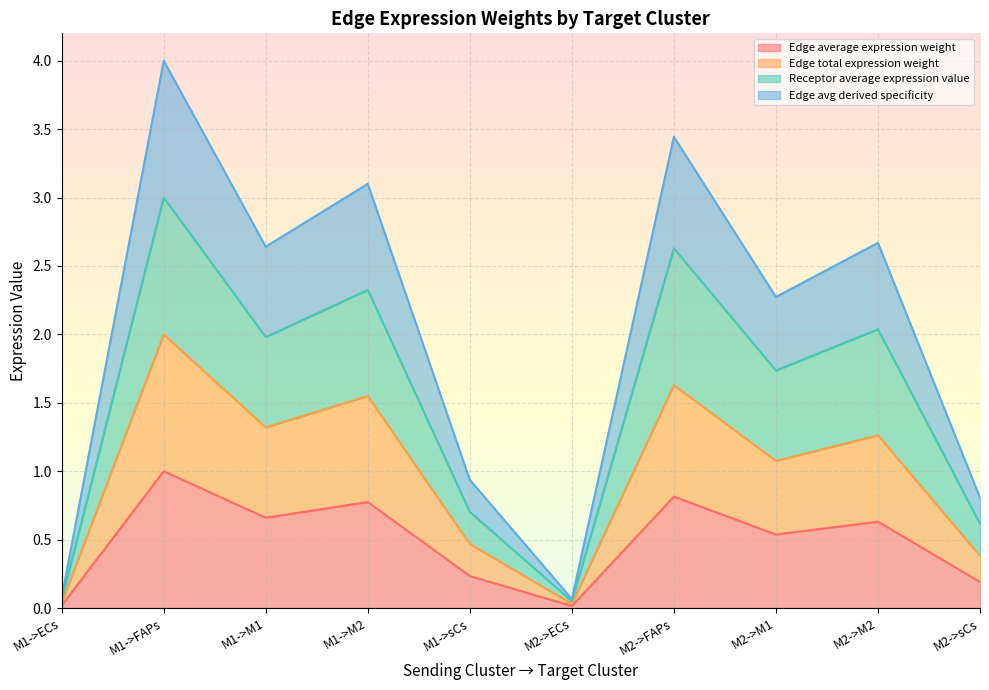

True or false: Edge total expression weight and Edge avg derived specificity cross at least once.

False